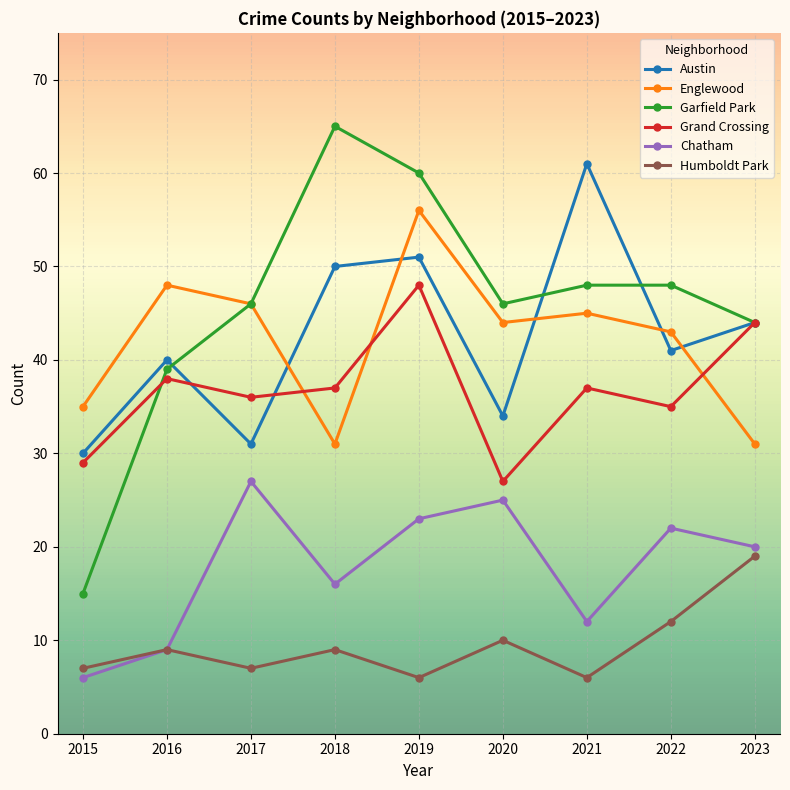

What is the average value of the Humboldt Park series?

9